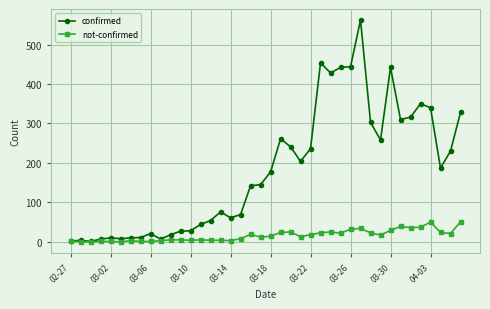

Which series has the largest range (max minus min)?

confirmed